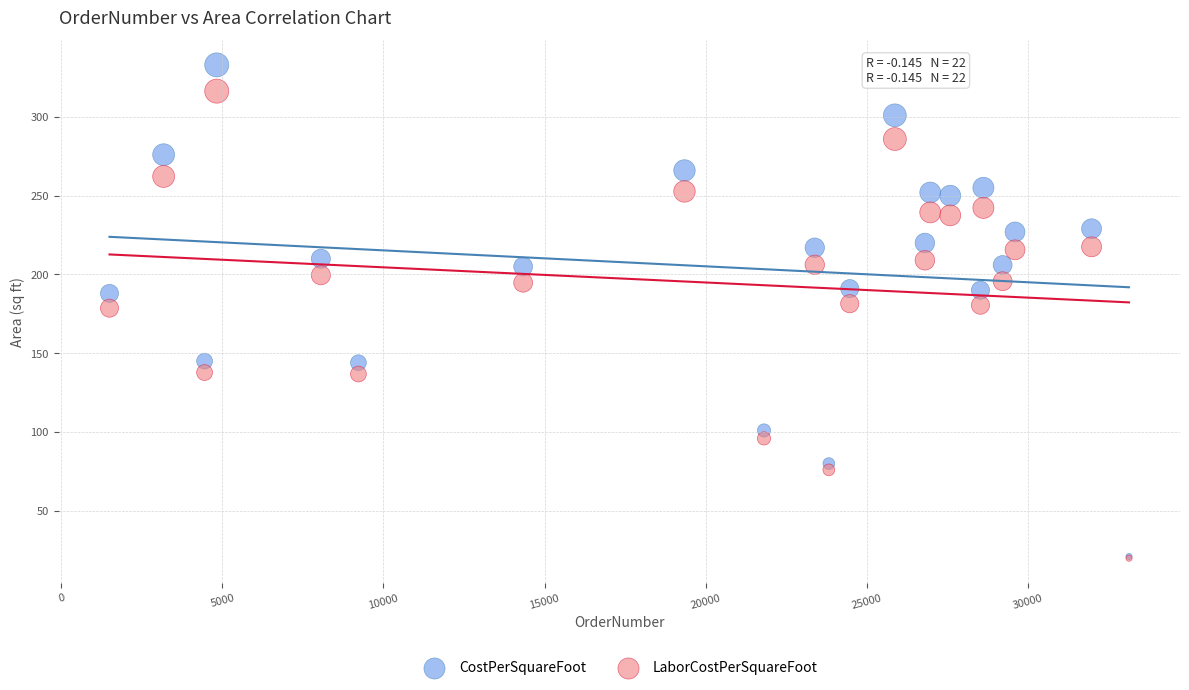

What are all the series names shown in the legend?

CostPerSquareFoot, LaborCostPerSquareFoot